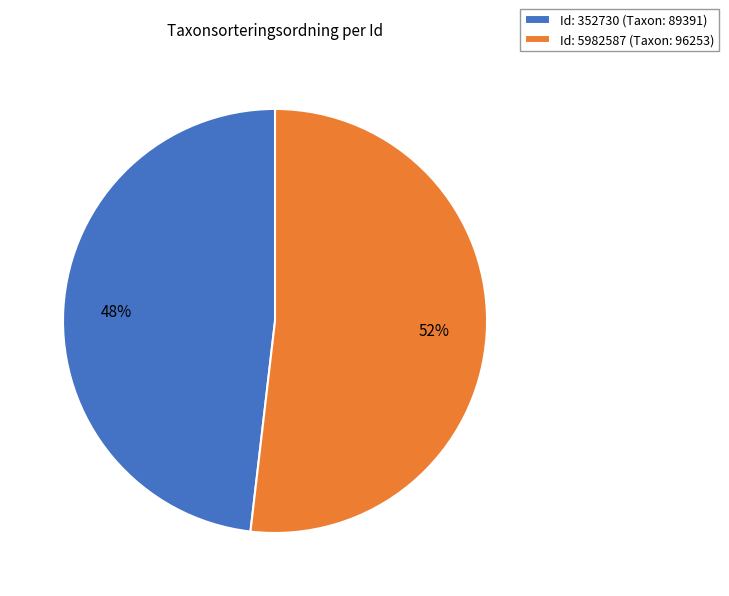

Is it true that Id: 5982587 (Taxon: 96253) is 61% of the pie?

False